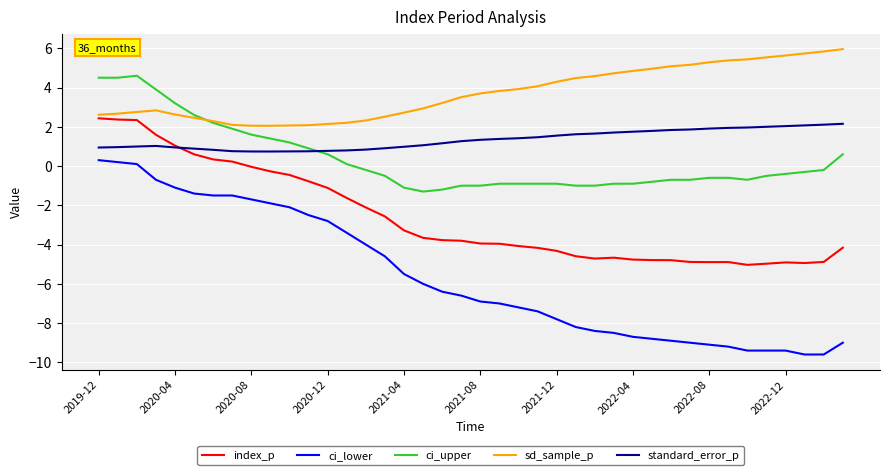

What is the maximum value shown in the chart?

6.0